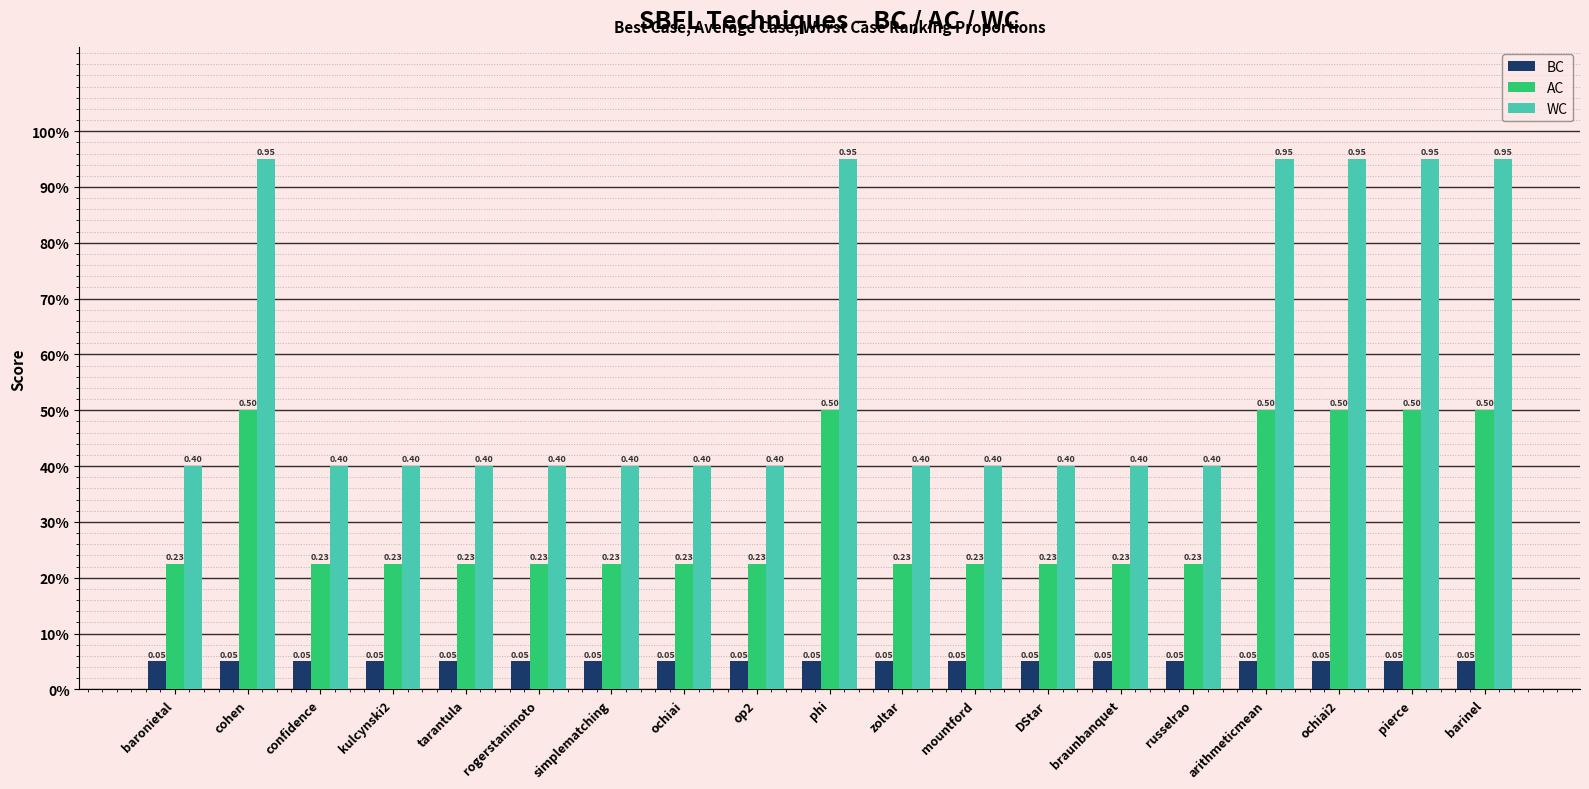

What is the label of the 6th bar from the right?

braunbanquet